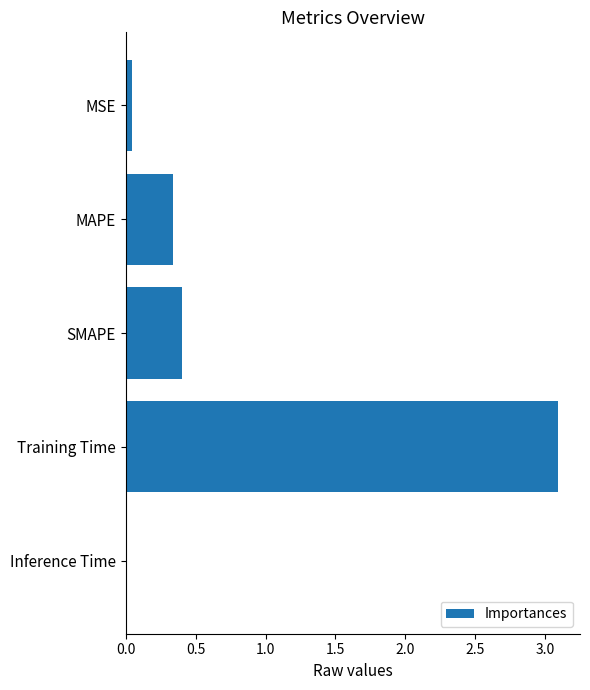

What is the label of the 4th bar from the bottom?

MAPE